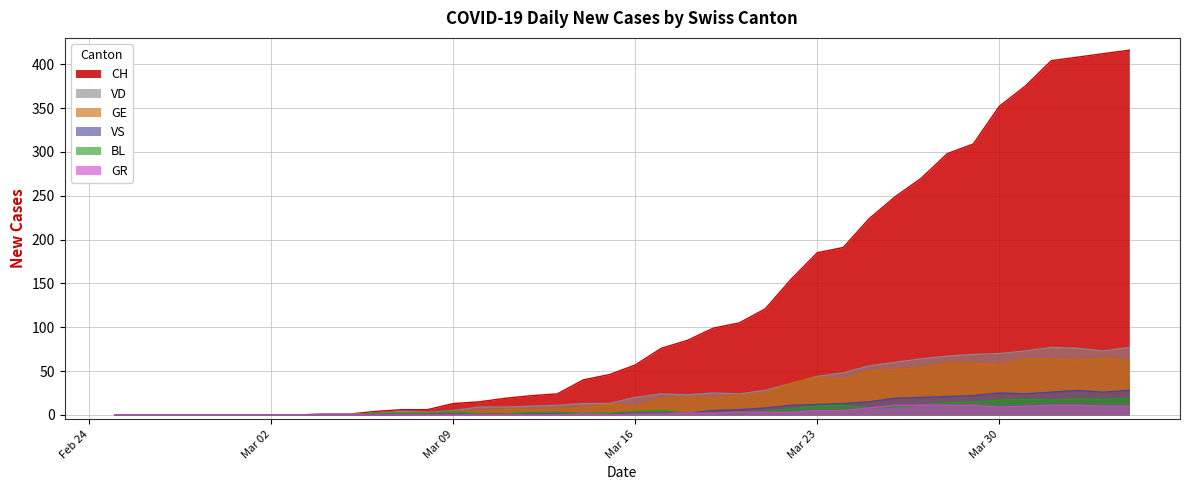

What is the sum of the VD values at 2020-03-29 and 2020-03-31?

142